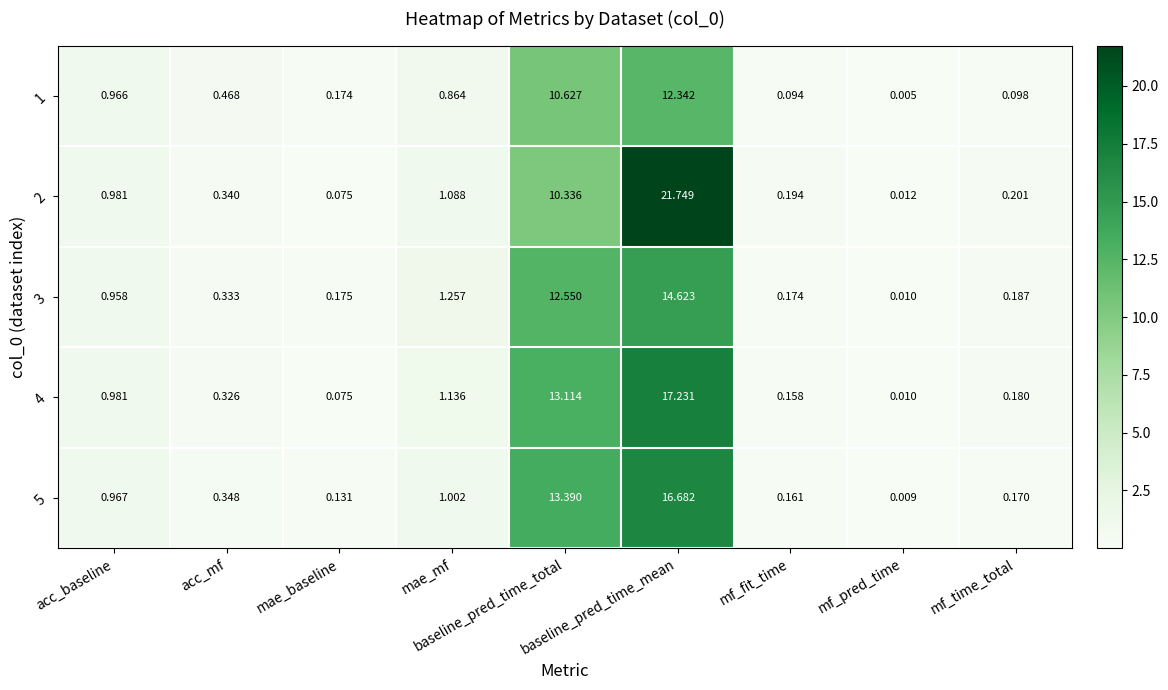

At how many categories does at least one series exceed 15?

1